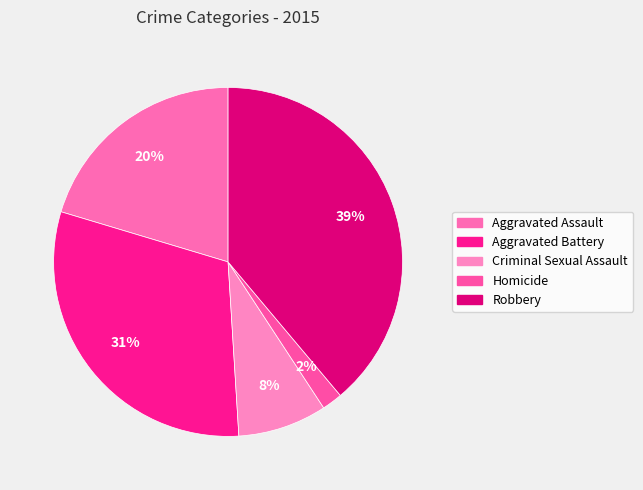

Is there a majority slice in this chart?

No